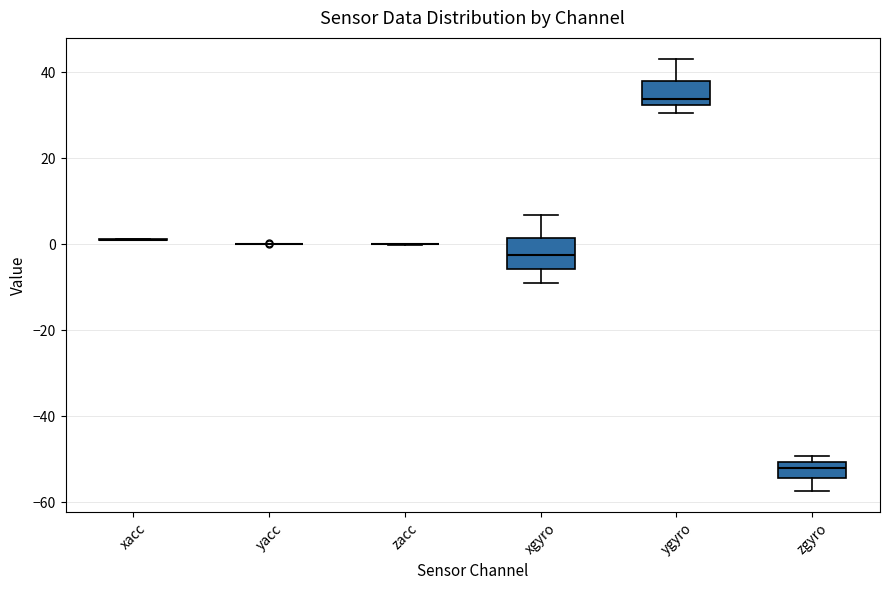

Where does the median line of the box for ygyro sit on the y-axis? The values are not printed on the chart, so give them approximately, as read against the axis.

34